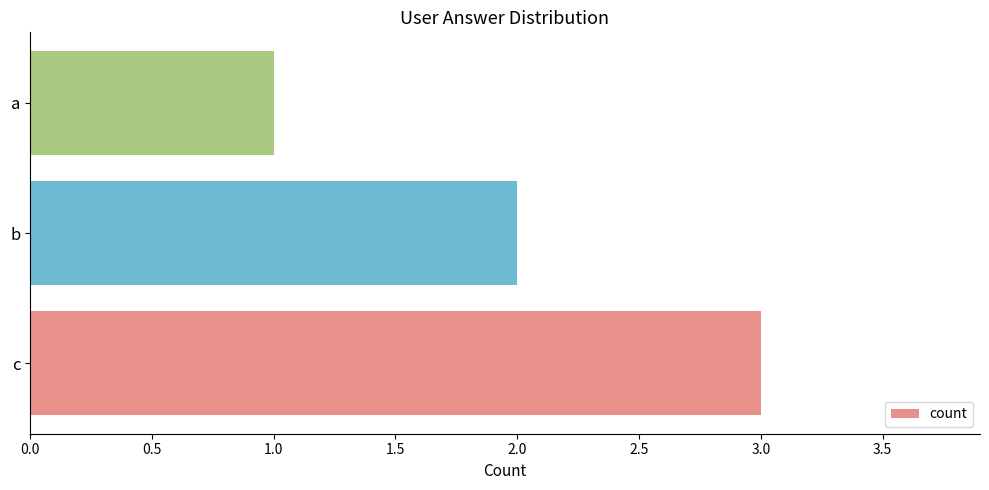

List the labels in order of value, largest first.

c, b, a